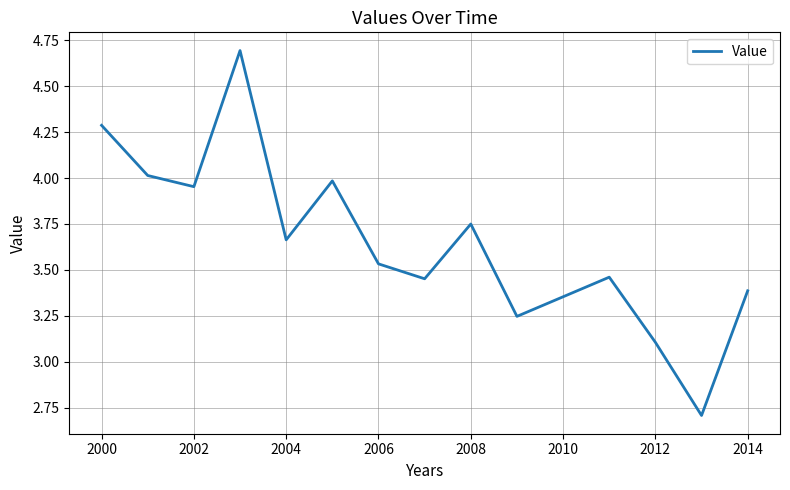

What is the smallest value displayed?

2.7